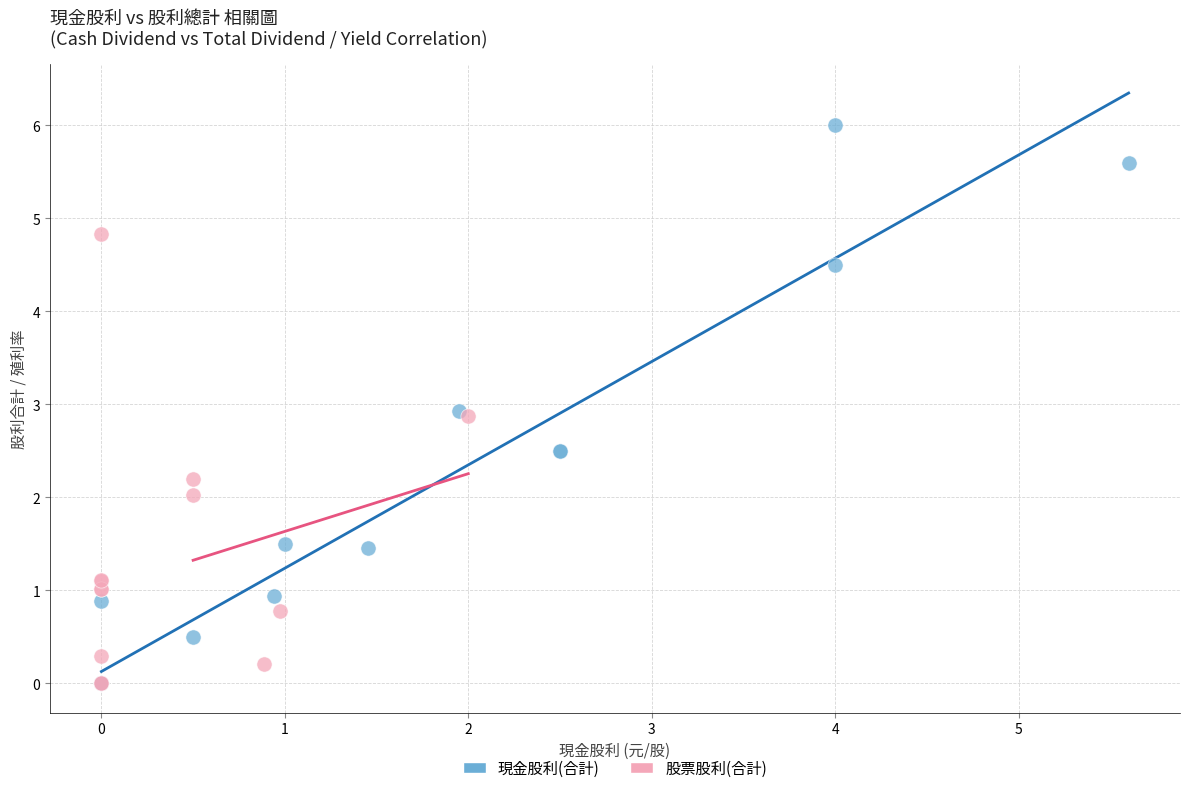

Which series contains the highest Y value?

現金股利(合計)